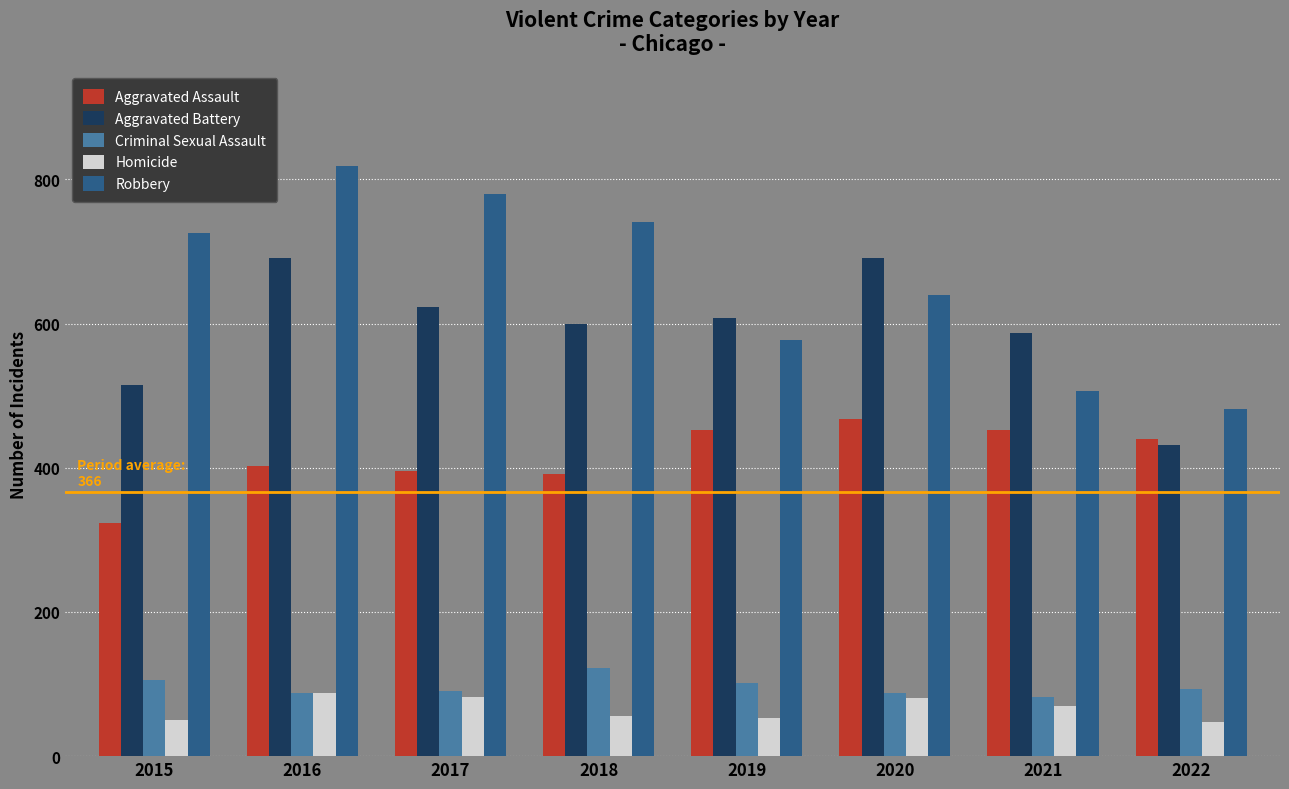

What is the average value of the Robbery series?

659